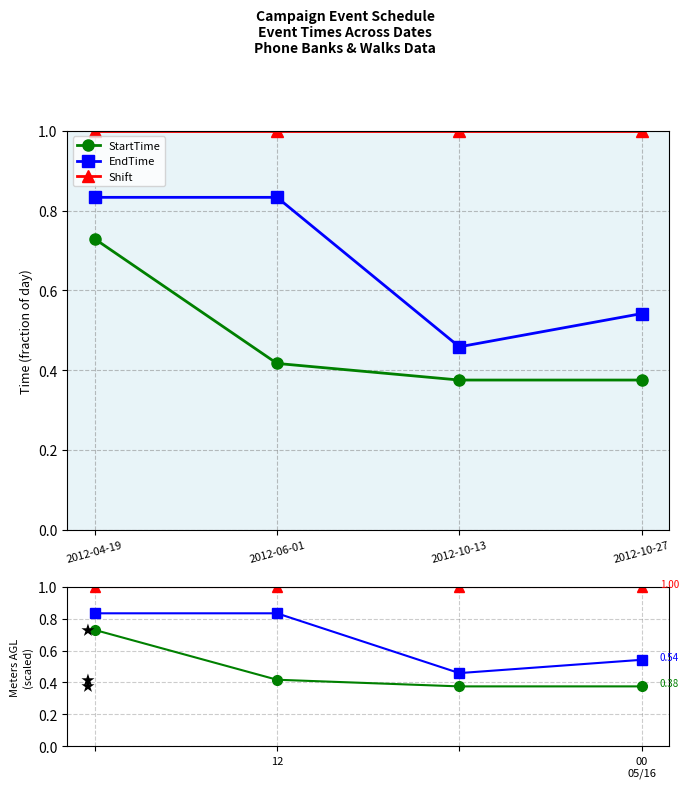

What is the value of the Shift point at the 1st from the left?

1.0